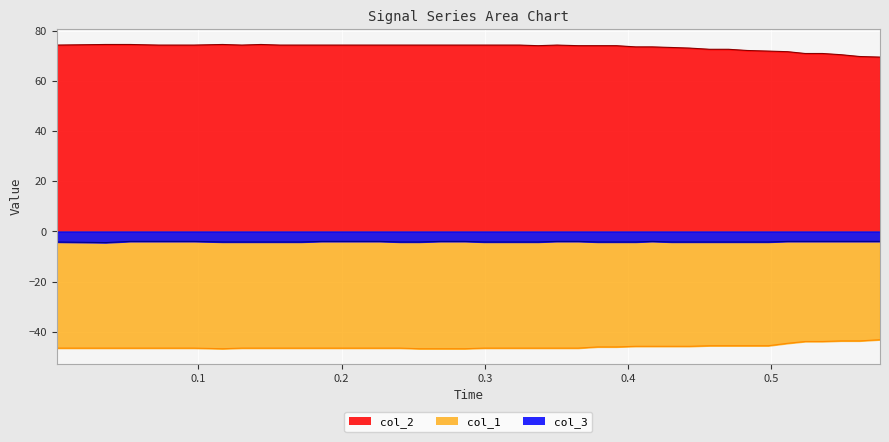

Does the chart display data point markers on the line(s)?

No